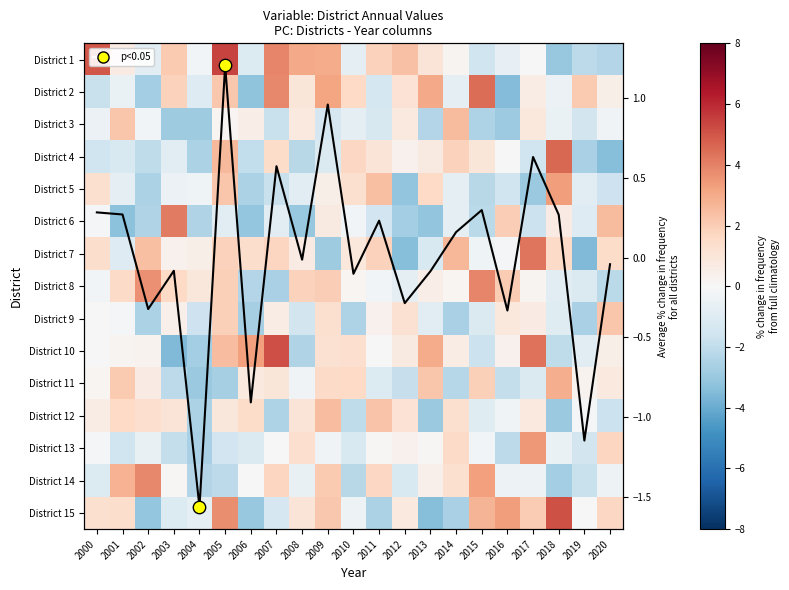

At how many categories does at least one series exceed 3?

13